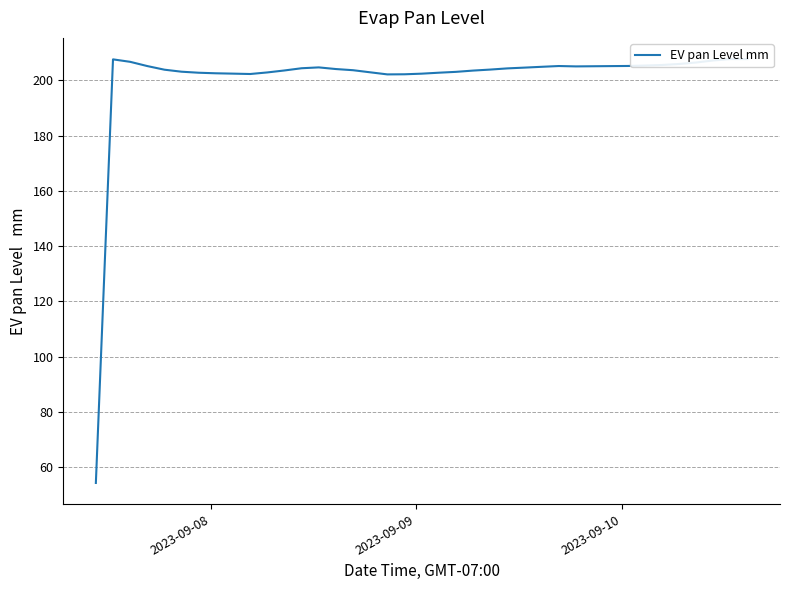

How many data points are less than 204?

18